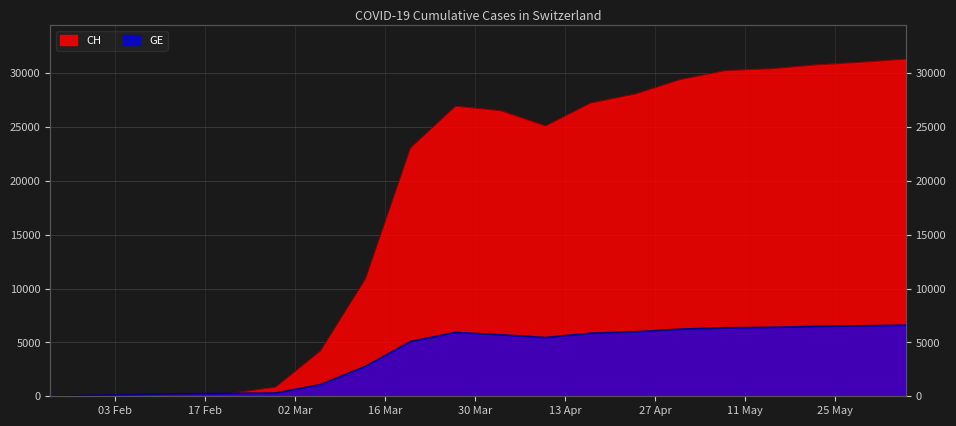

Is it true that CH equals 26506 at 2020-04-03?

True